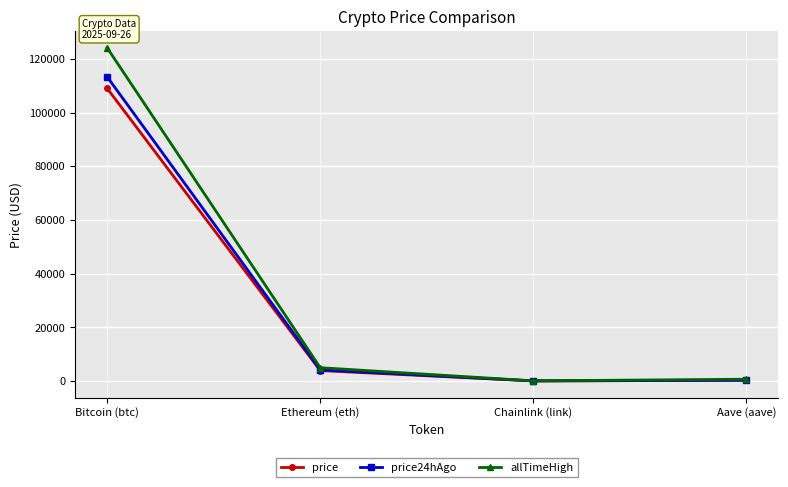

What is the label of the 3rd point from the right?

Ethereum (eth)